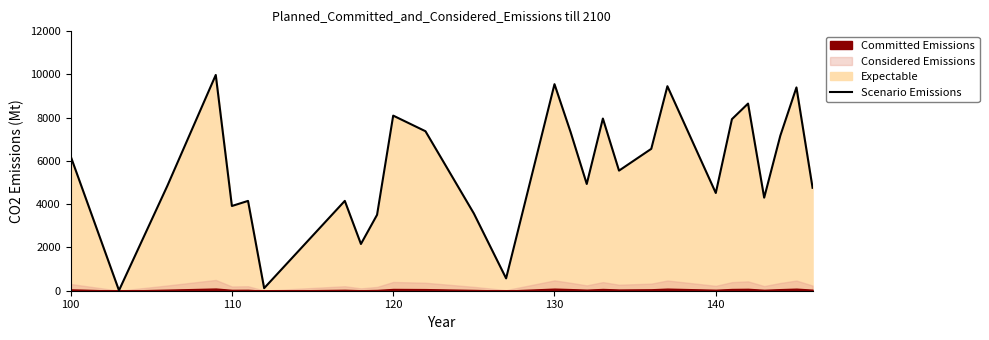

What is the difference between the second highest and minimum values?

9533.9